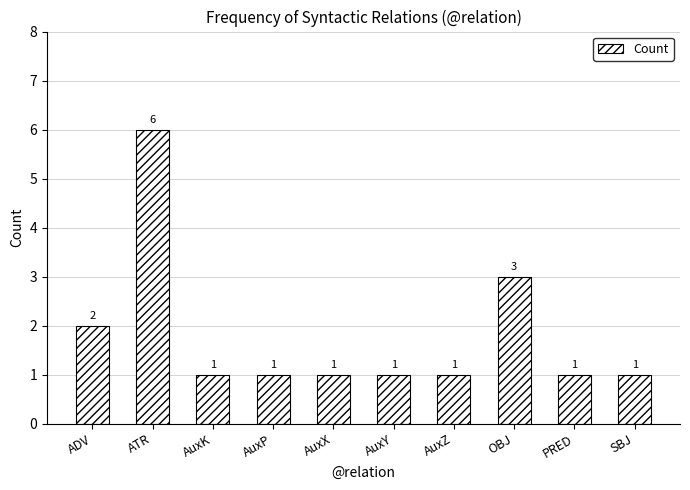

What is the sum of the values at ADV and SBJ?

3